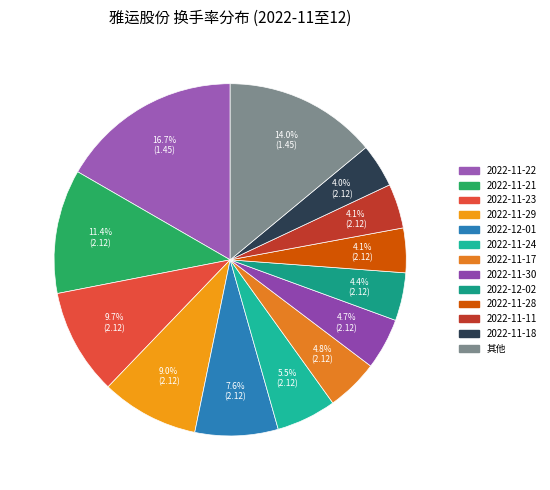

How many slices are in this pie chart?

13